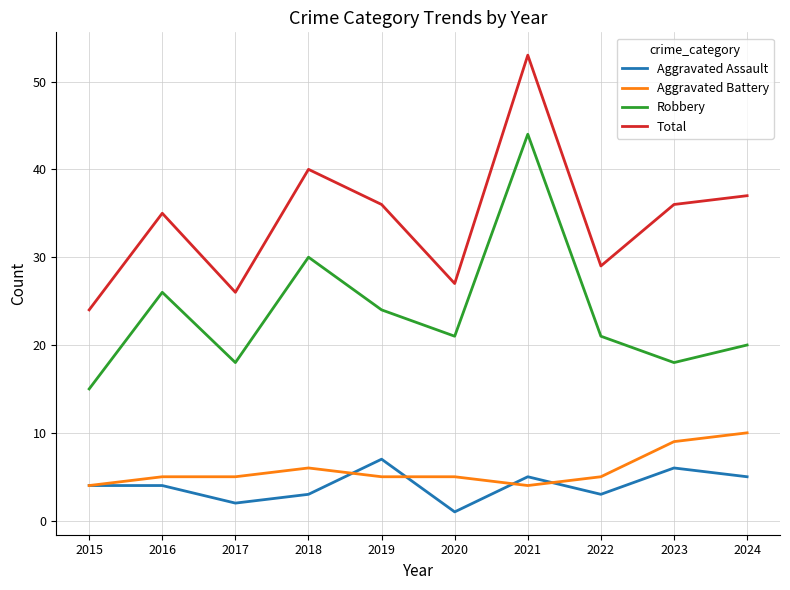

How many lines are shown in the chart?

4